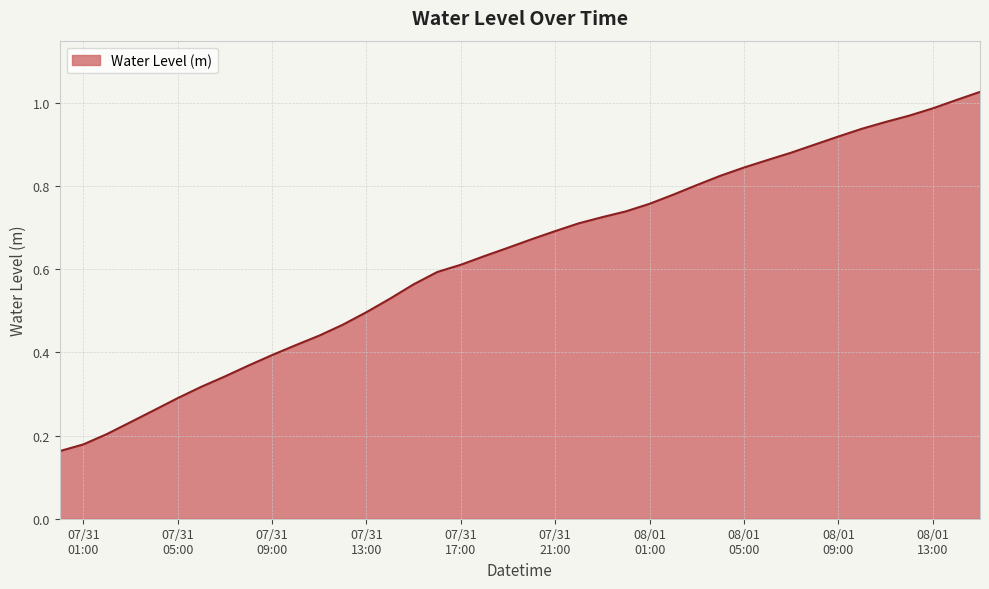

What is the difference between the maximum and minimum values?

0.9